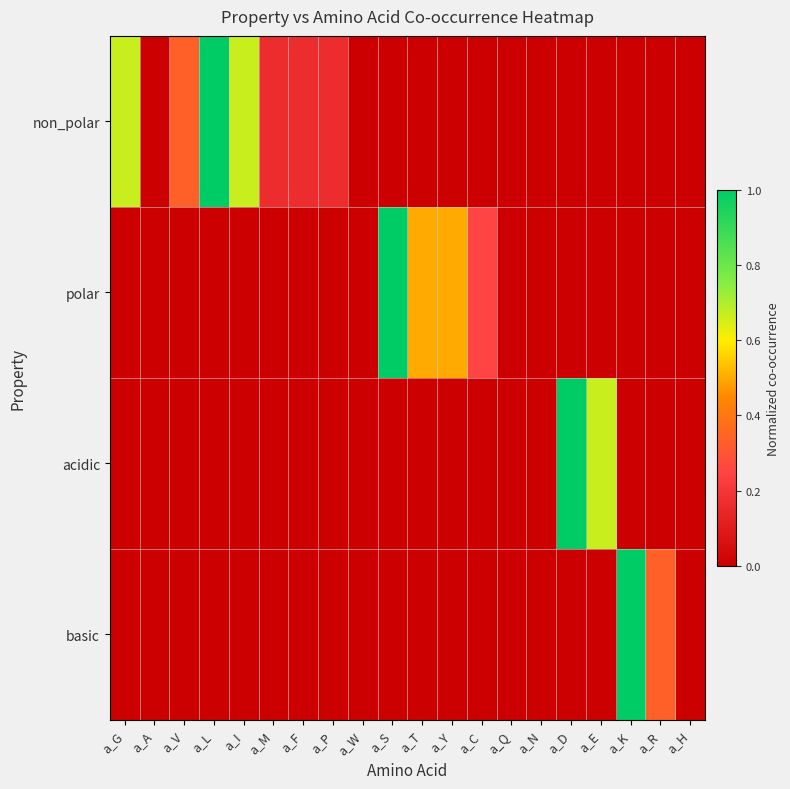

List the series in order of their overall mean, lowest first.

basic, acidic, polar, non_polar